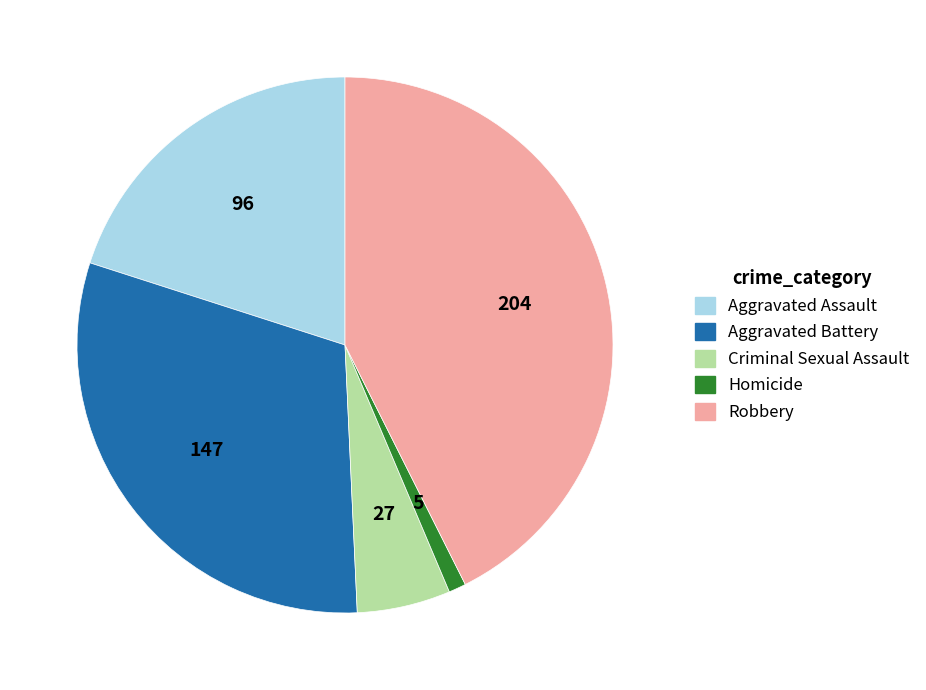

Rank the categories by value from highest to lowest.

Robbery, Aggravated Battery, Aggravated Assault, Criminal Sexual Assault, Homicide